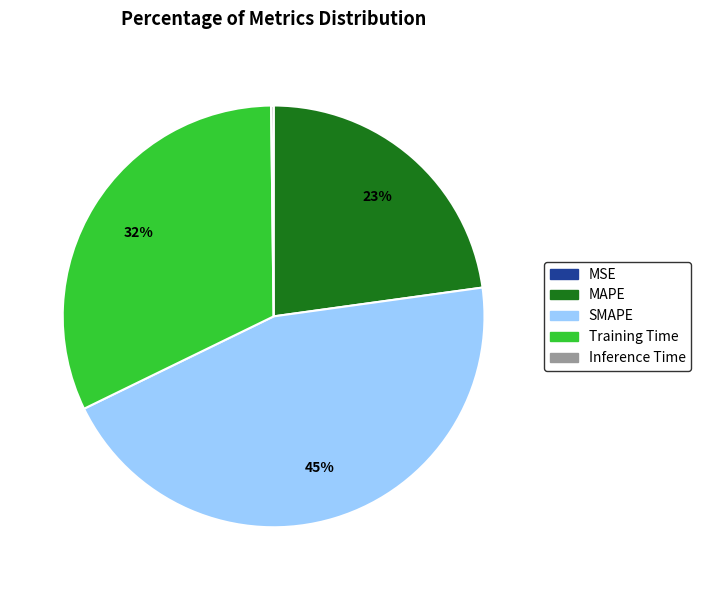

To the nearest percent, what percentage of the pie is SMAPE?

45%